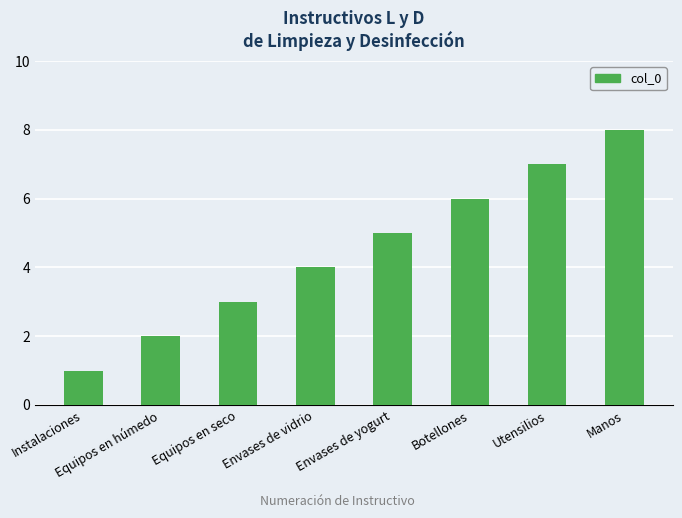

Does the chart contain stacked bars?

No